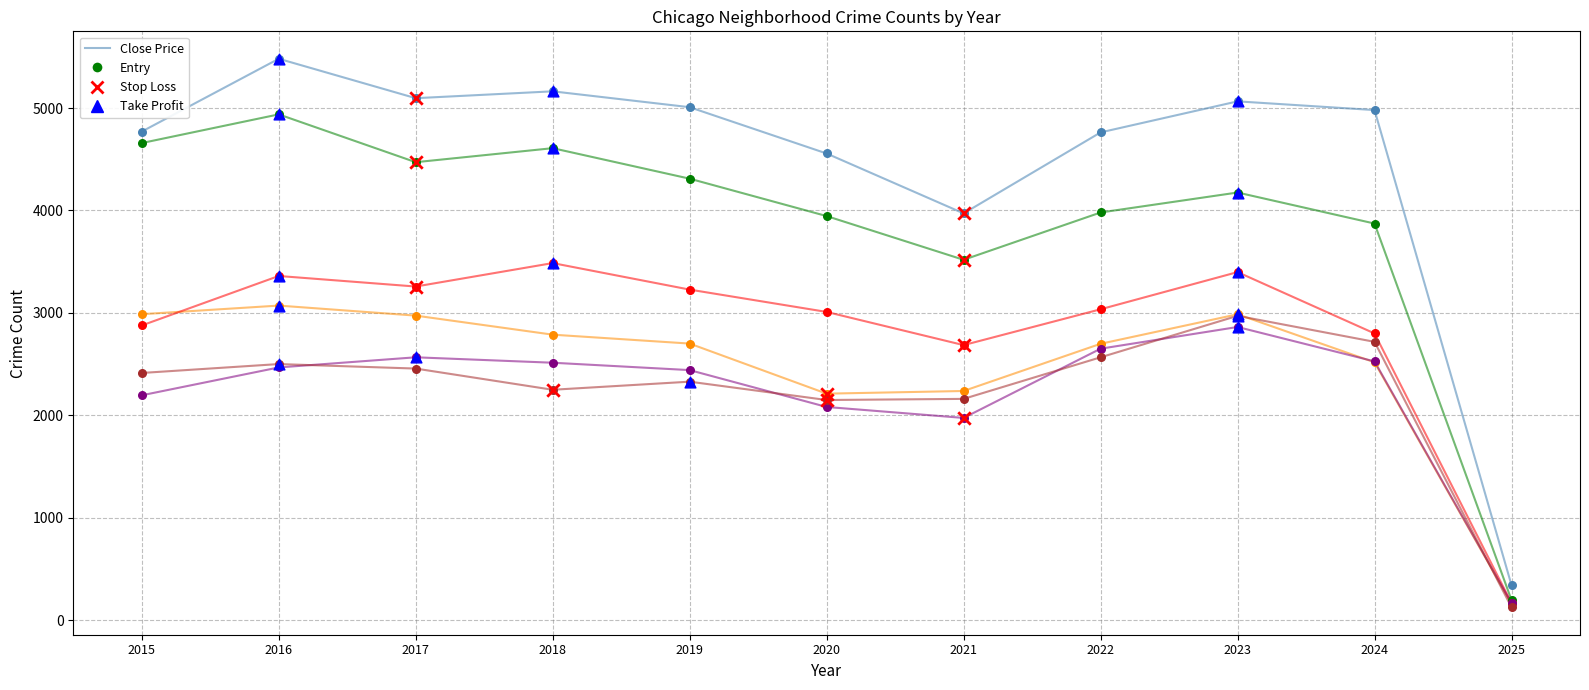

What is the minimum value shown in the chart?

125